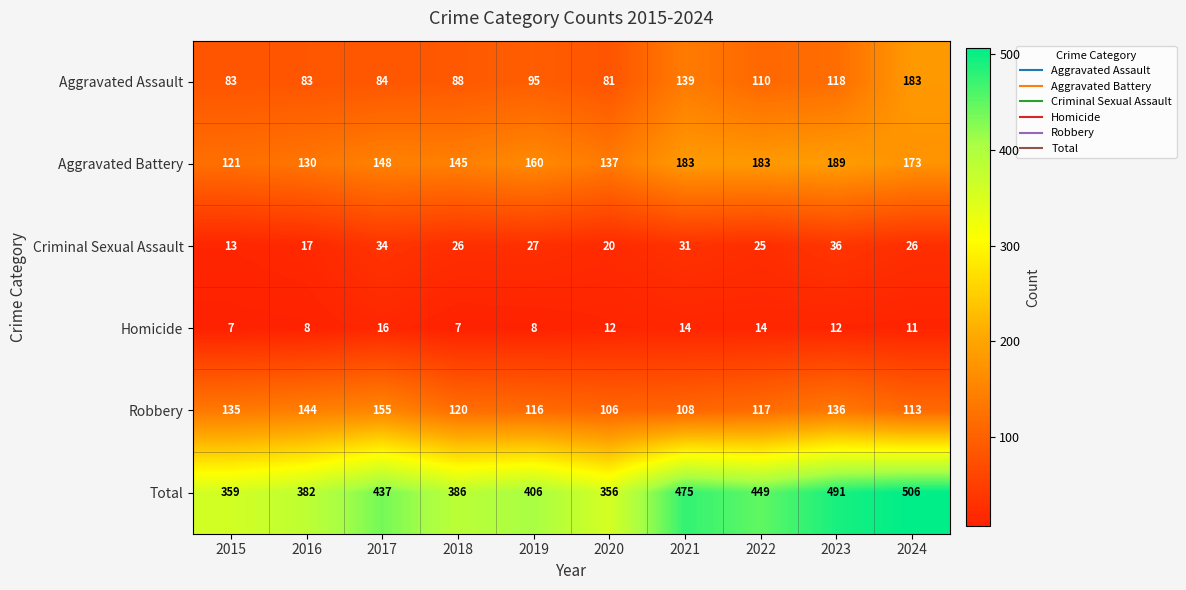

At 2021, list the series in order from smallest to largest.

Homicide, Criminal Sexual Assault, Robbery, Aggravated Assault, Aggravated Battery, Total